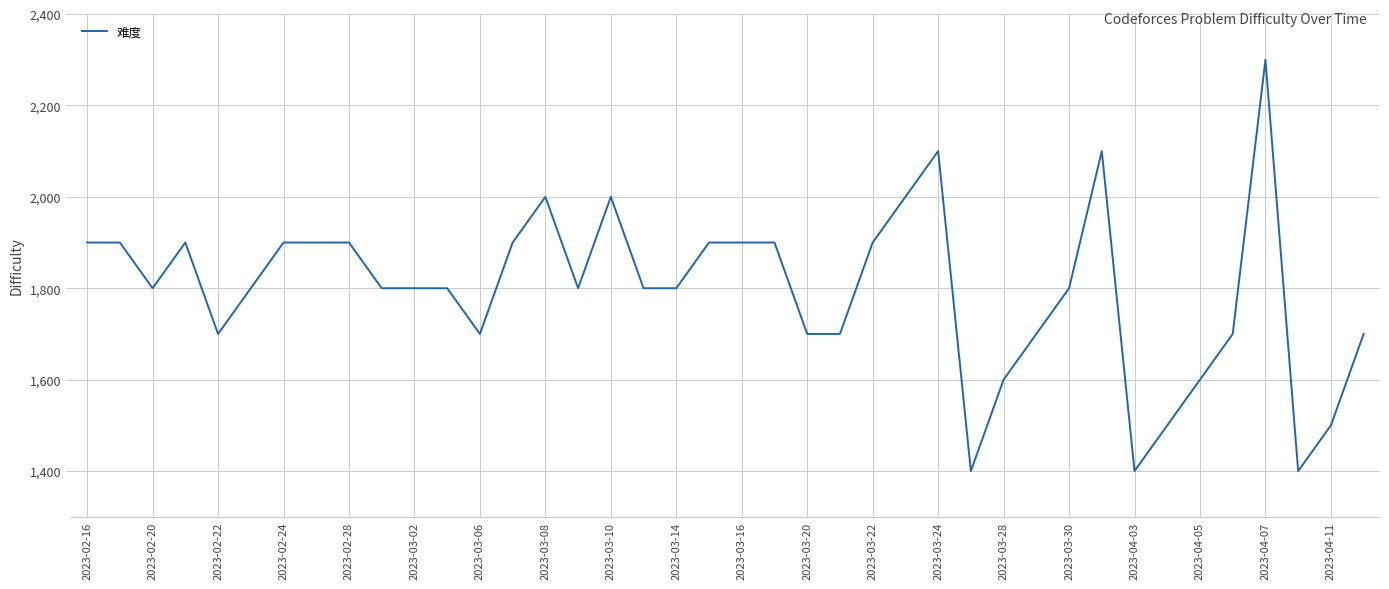

What is the difference between the maximum and minimum values?

900